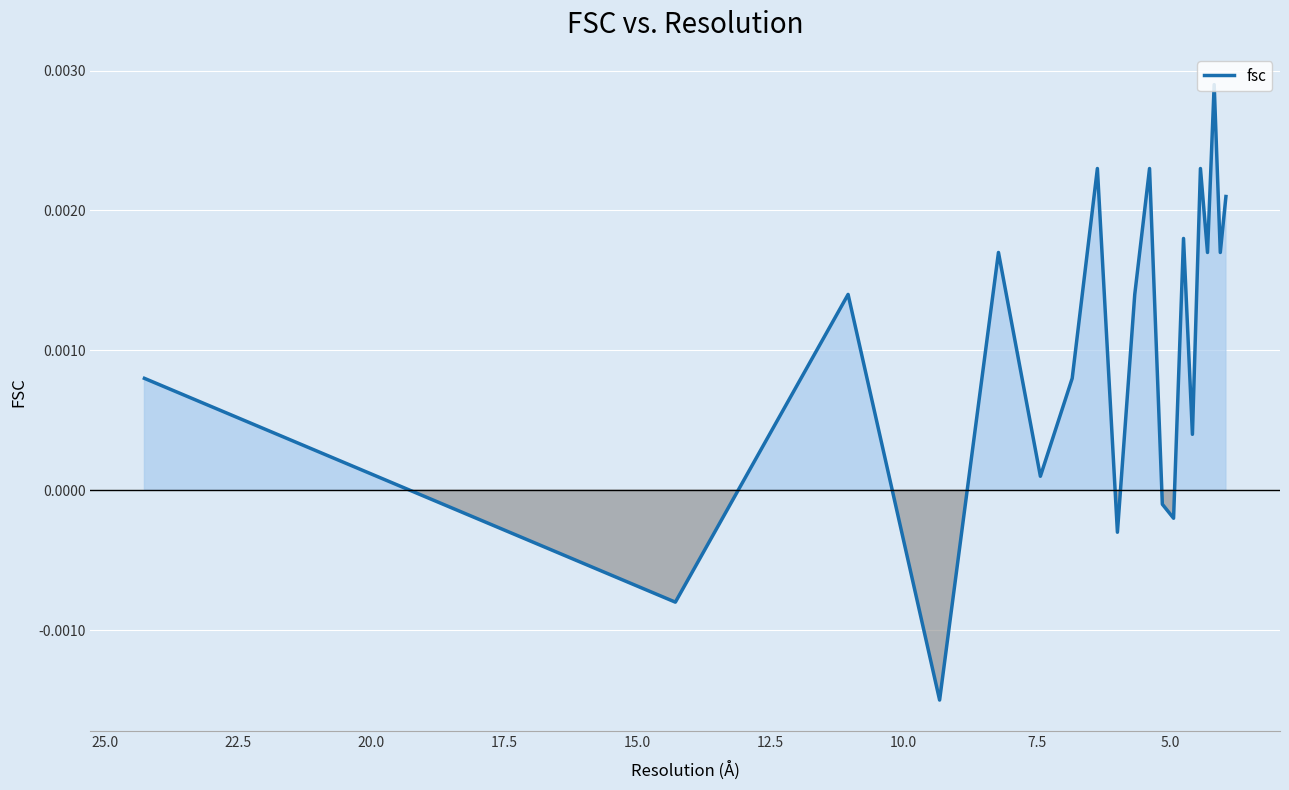

True or false: the data shows 0.0 at 15.0.

True